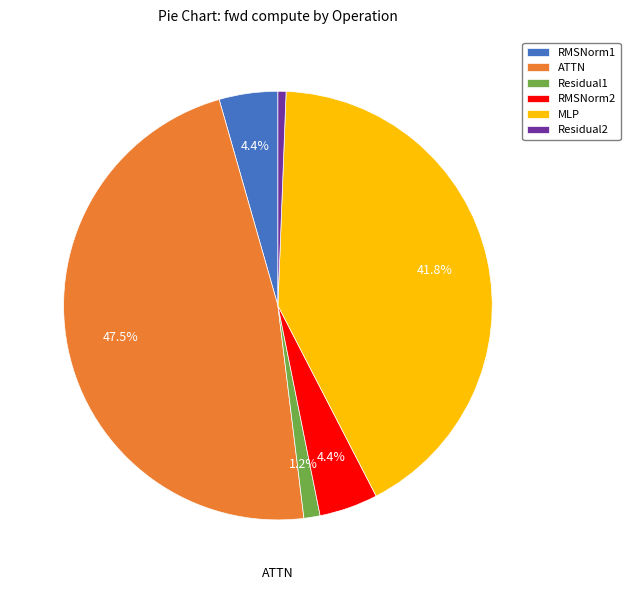

Does any single category account for the majority?

No